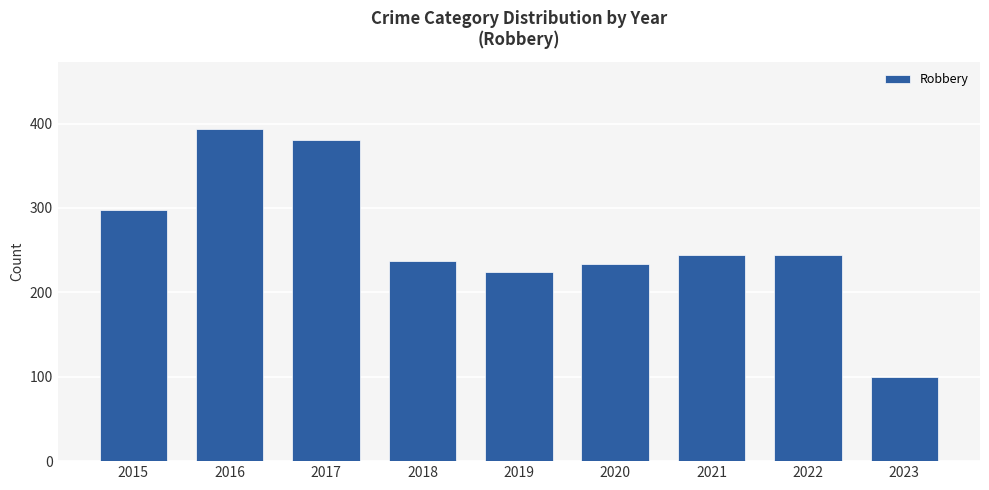

Read the value at 2019, to the nearest 50.

200